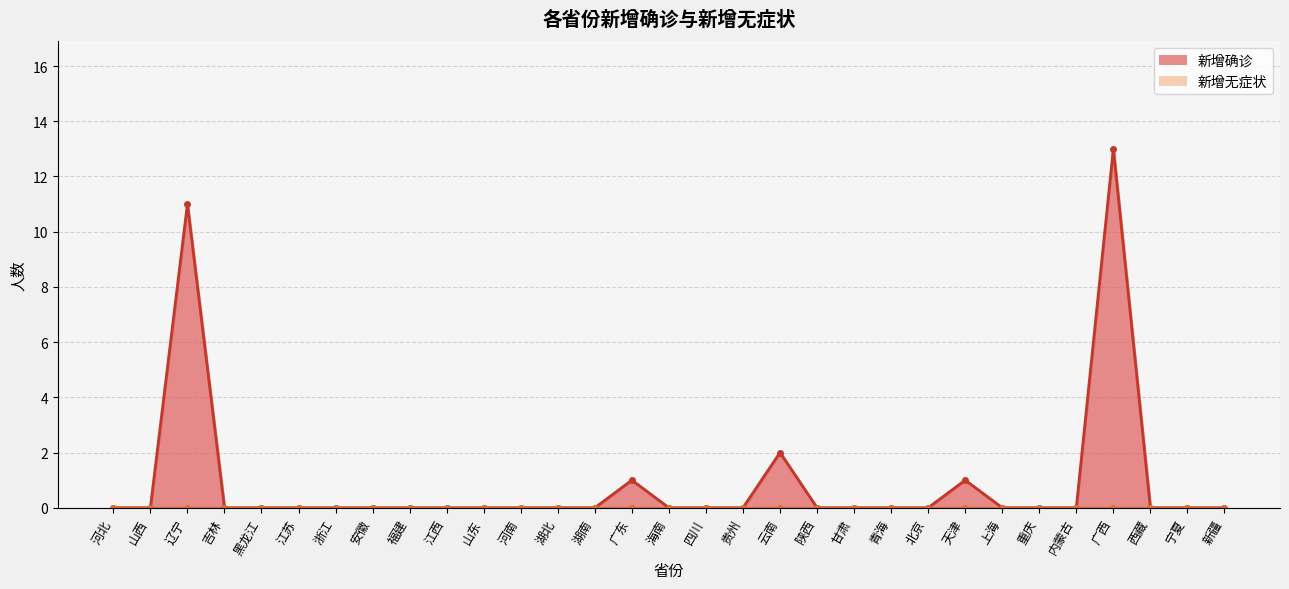

Reading right to left, list all the values displayed in this chart.

新疆=0	宁夏=0	西藏=0	广西=13	内蒙古=0	重庆=0	上海=0	天津=1	北京=0	青海=0	甘肃=0	陕西=0	云南=2	贵州=0	四川=0	海南=0	广东=1	湖南=0	湖北=0	河南=0	山东=0	江西=0	福建=0	安徽=0	浙江=0	江苏=0	黑龙江=0	吉林=0	辽宁=11	山西=0	河北=0